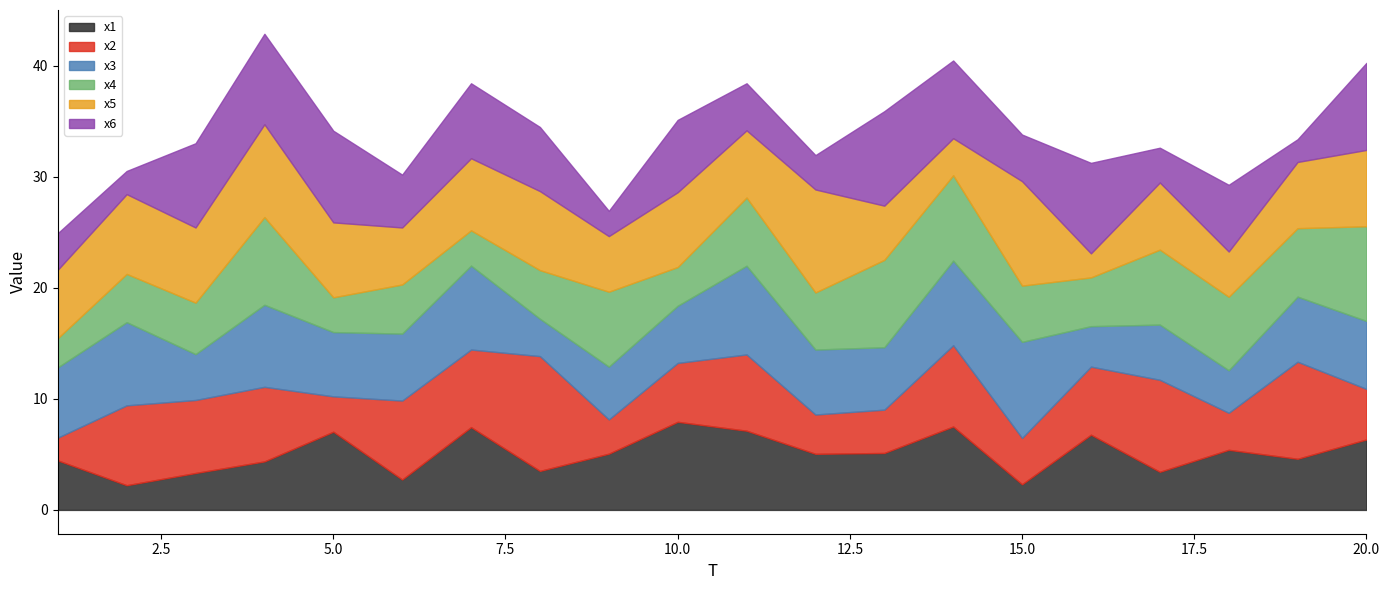

Reading left to right, what are all the values shown in this chart?

x1: 1=4.5	2=2.2	3=3.3	4=4.4	5=7.0	6=2.7	7=7.5	8=3.5	9=5.1	10=7.9	11=7.1	12=5.1	13=5.1	14=7.5	15=2.3	16=6.8	17=3.4	18=5.4	19=4.6	20=6.3
x2: 1=2.1	2=7.2	3=6.6	4=6.7	5=3.2	6=7.1	7=7.0	8=10.3	9=3.1	10=5.3	11=6.9	12=3.5	13=3.9	14=7.3	15=4.2	16=6.1	17=8.3	18=3.3	19=8.7	20=4.6
x3: 1=6.3	2=7.5	3=4.1	4=7.4	5=5.8	6=6.0	7=7.6	8=3.4	9=4.8	10=5.1	11=8.0	12=5.8	13=5.6	14=7.6	15=8.7	16=3.6	17=5.0	18=3.8	19=5.9	20=6.1
x4: 1=2.6	2=4.3	3=4.6	4=7.9	5=3.1	6=4.4	7=3.2	8=4.4	9=6.7	10=3.5	11=6.1	12=5.1	13=7.9	14=7.7	15=5.1	16=4.4	17=6.8	18=6.6	19=6.2	20=8.5
x5: 1=6.2	2=7.2	3=6.8	4=8.4	5=6.7	6=5.1	7=6.5	8=7.1	9=5.0	10=6.7	11=6.1	12=9.3	13=4.9	14=3.3	15=9.4	16=2.2	17=6.0	18=4.1	19=6.0	20=6.9
x6: 1=3.3	2=2.1	3=7.6	4=8.1	5=8.3	6=4.8	7=6.8	8=5.8	9=2.3	10=6.5	11=4.2	12=3.1	13=8.5	14=7.0	15=4.2	16=8.1	17=3.1	18=6.0	19=2.0	20=7.8